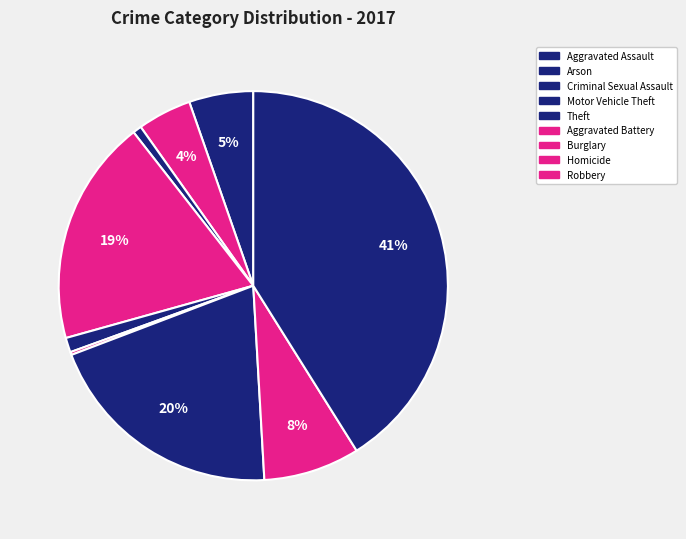

Which category has the smallest portion of the pie?

Homicide